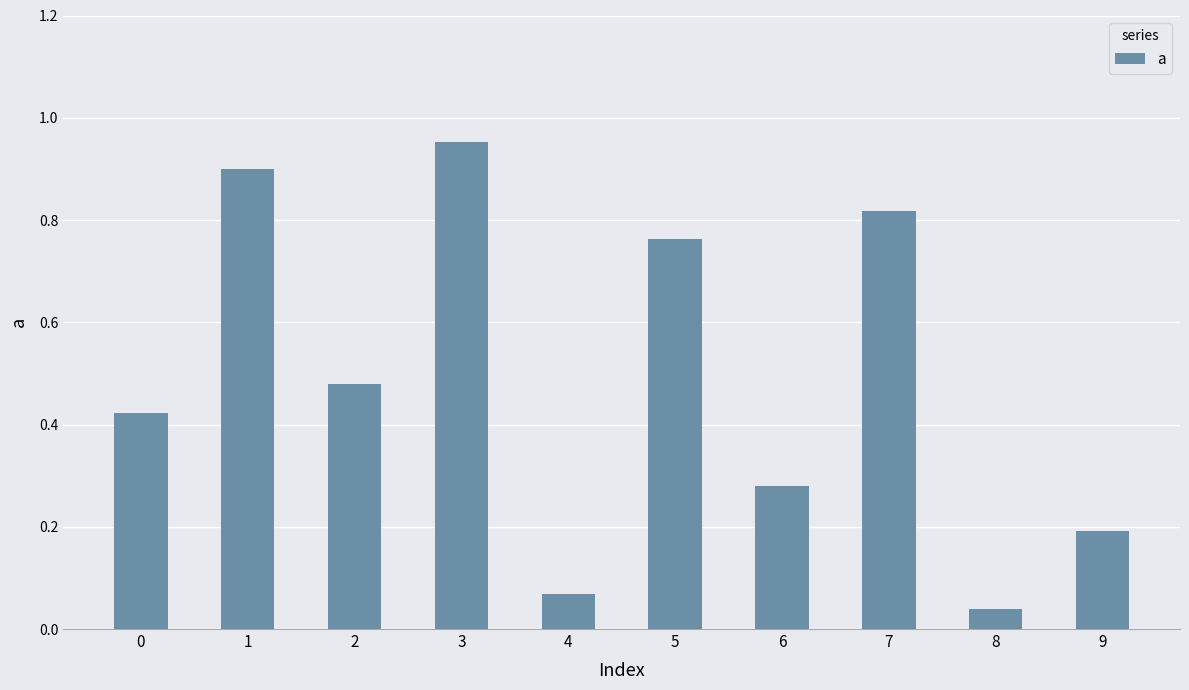

Is it true that the value at 7 is 1.1?

False